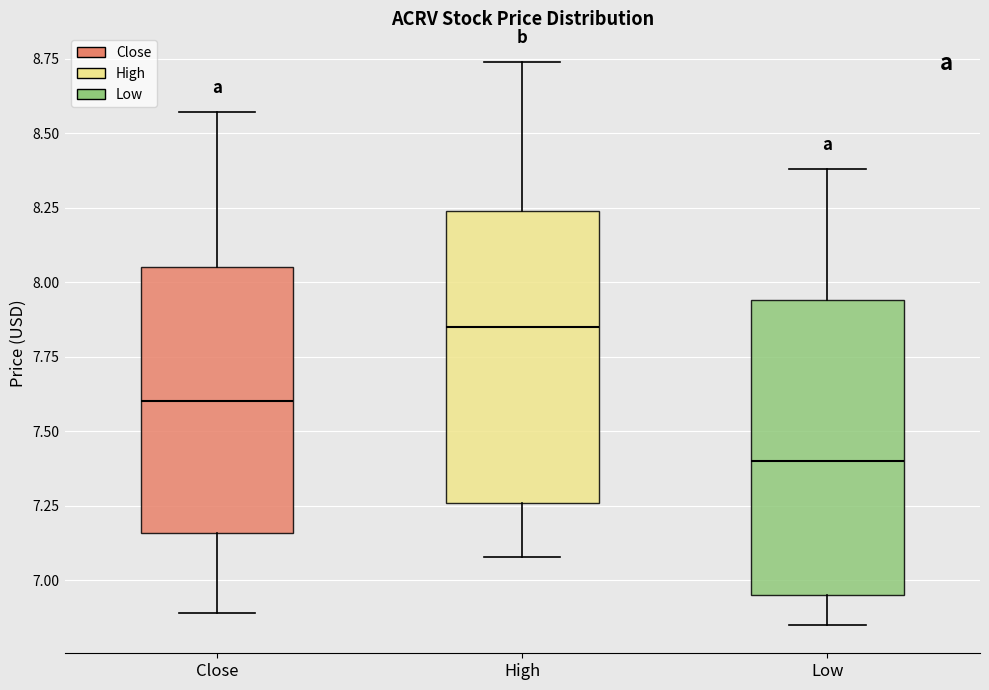

Reading left to right, transcribe this box plot: for each box, give where its median line is, the range the box spans, and where its two whiskers end, as read against the y-axis. The values are not printed on the chart, so give them approximately, as read against the axis.

Close: median 7.60, box 7.15 to 8.05, whiskers 6.90 to 8.55
High: median 7.85, box 7.25 to 8.25, whiskers 7.10 to 8.75
Low: median 7.40, box 6.95 to 7.95, whiskers 6.85 to 8.40